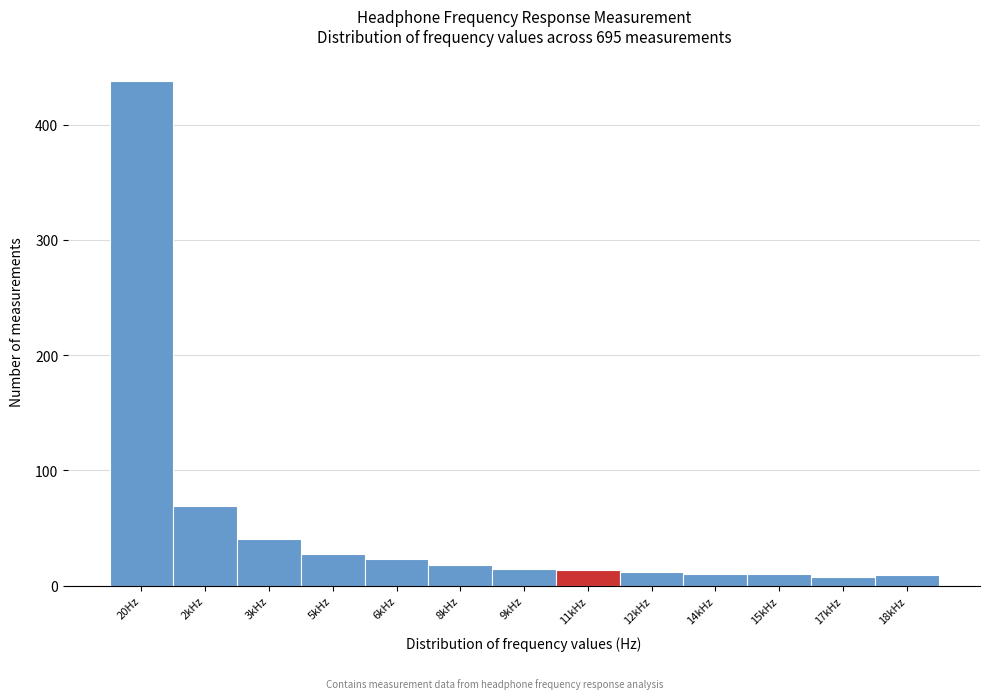

The chart shows a value of 10 at 14kHz. True or false?

True